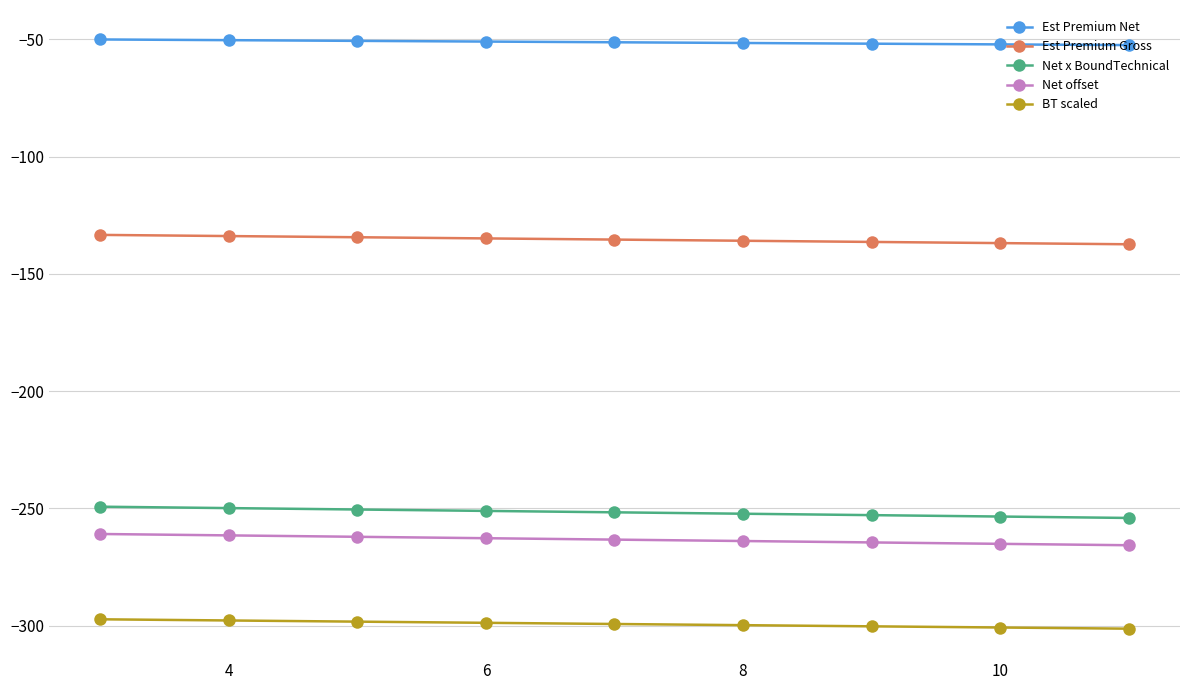

Which series has the largest total across all categories?

Est Premium Net